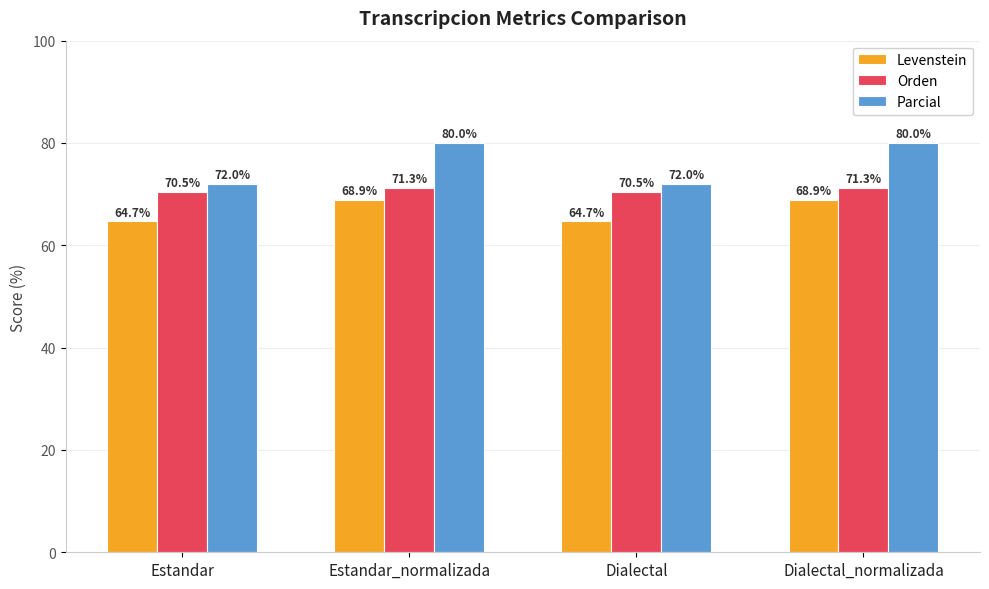

What are all the series names shown in the legend?

Levenstein, Orden, Parcial